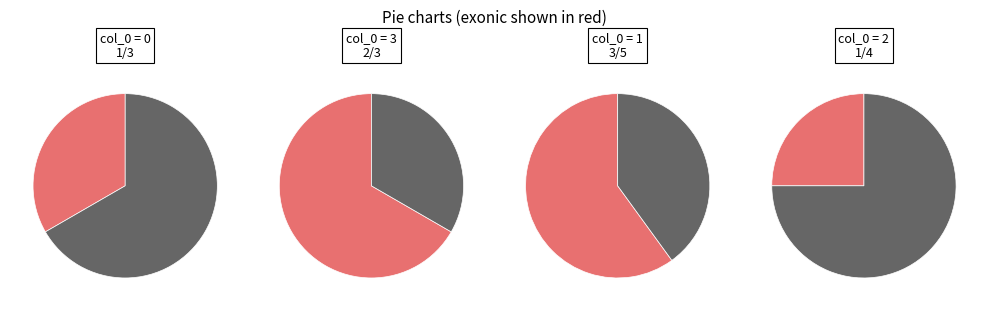

Does any single category account for the majority?

No